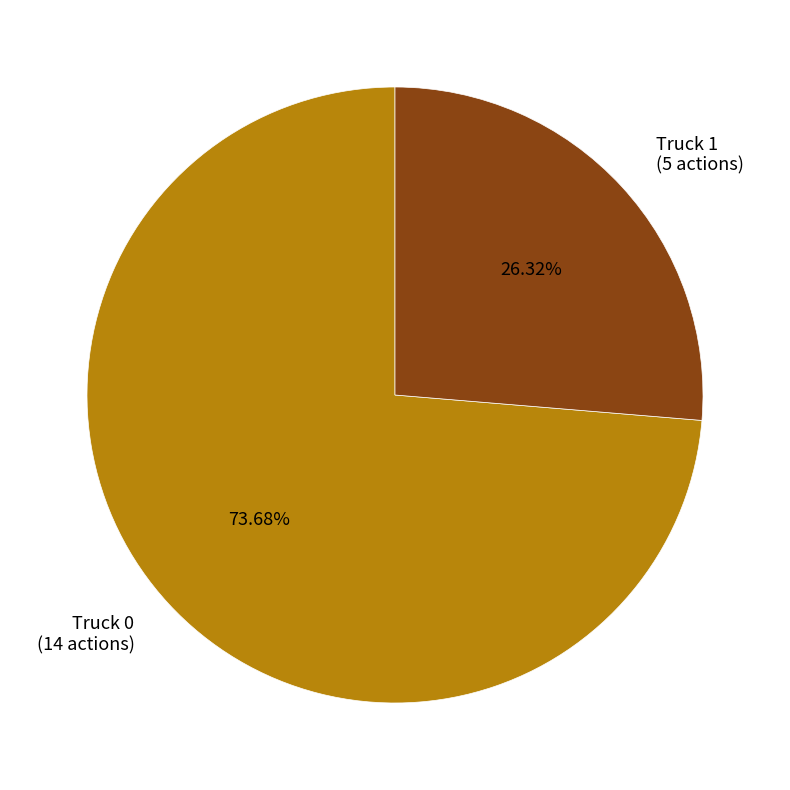

Is there any slice that represents more than half of the pie?

Yes